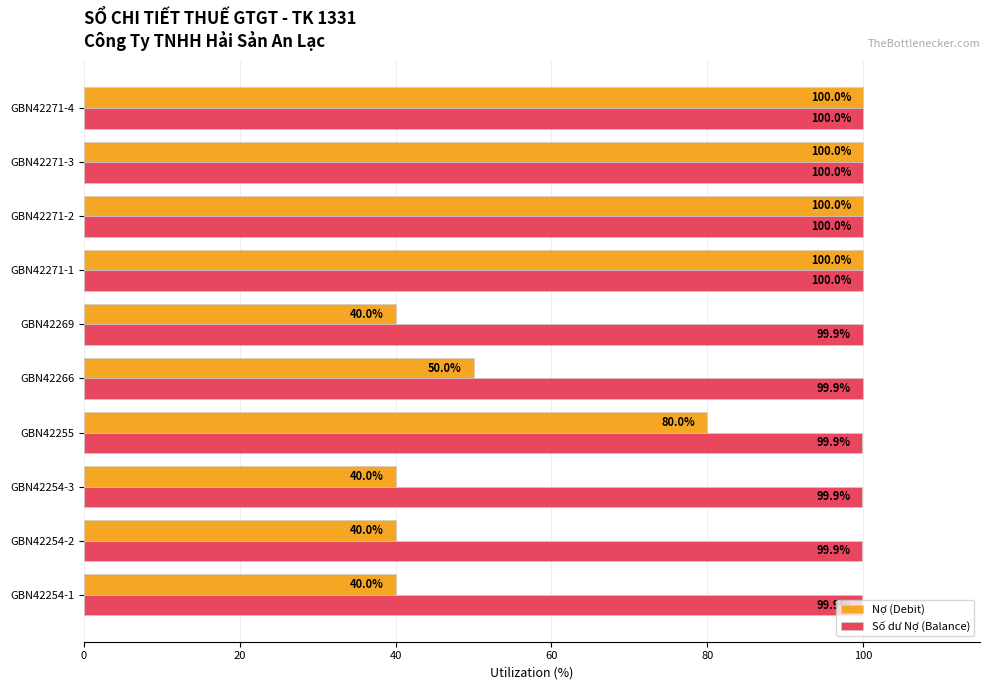

Which series has the largest total across all categories?

Số dư Nợ (Balance)